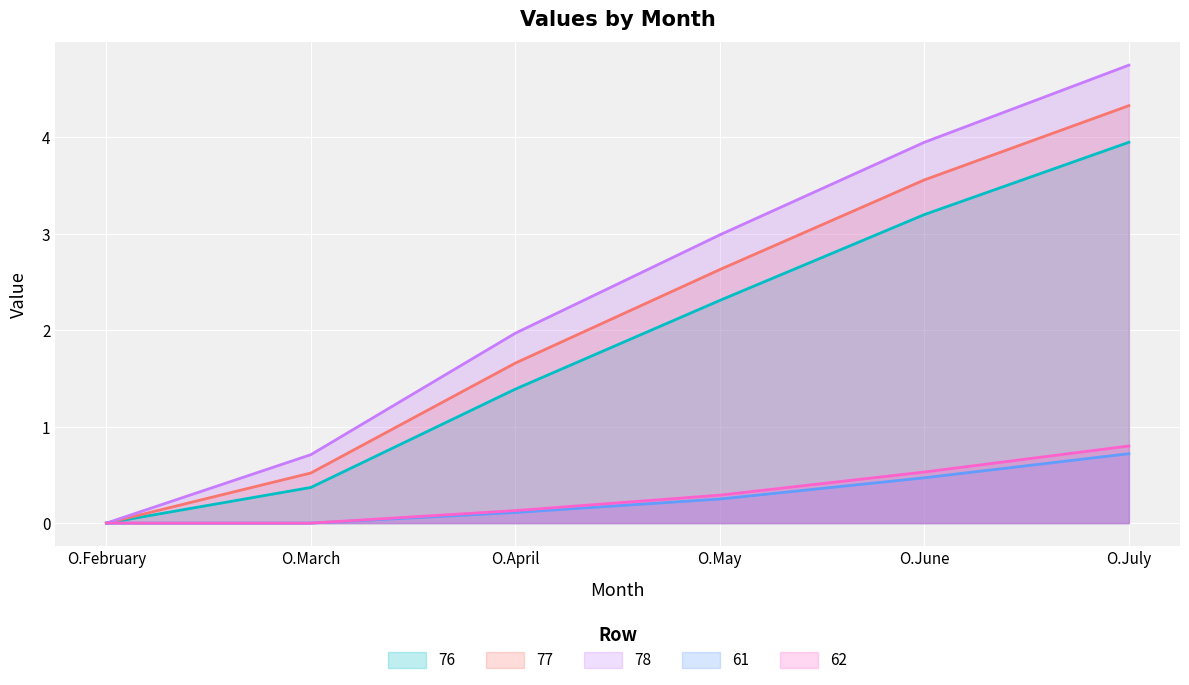

True or false: 78 and 62 intersect in this chart.

False